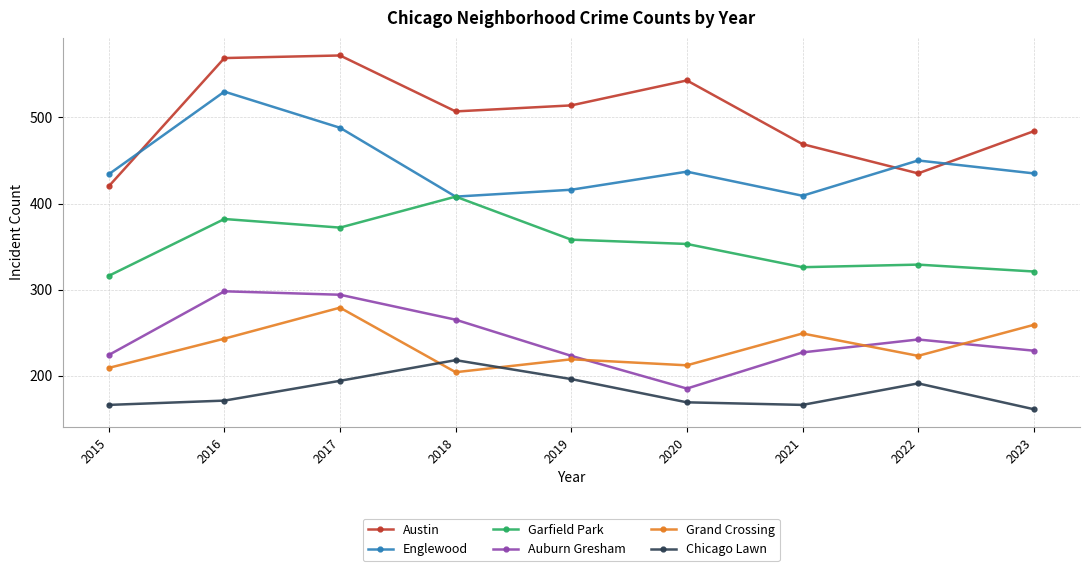

True or false: Grand Crossing and Garfield Park intersect in this chart.

False